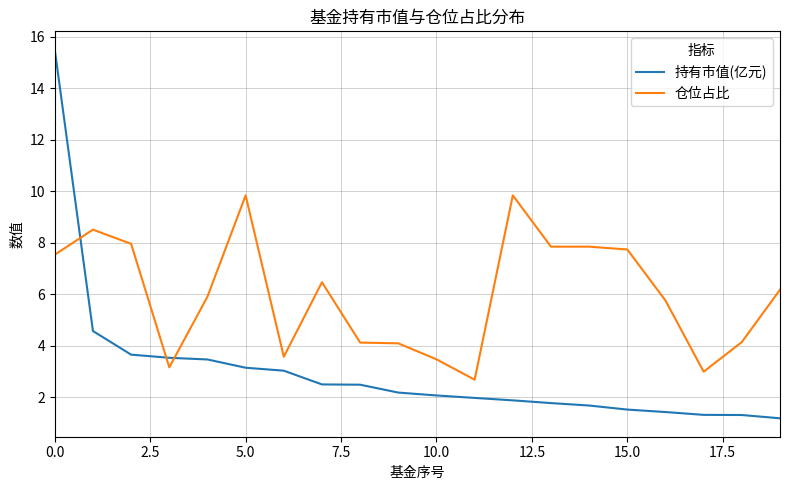

Which series ends up on top after the final intersection of 持有市值(亿元) and 仓位占比?

仓位占比